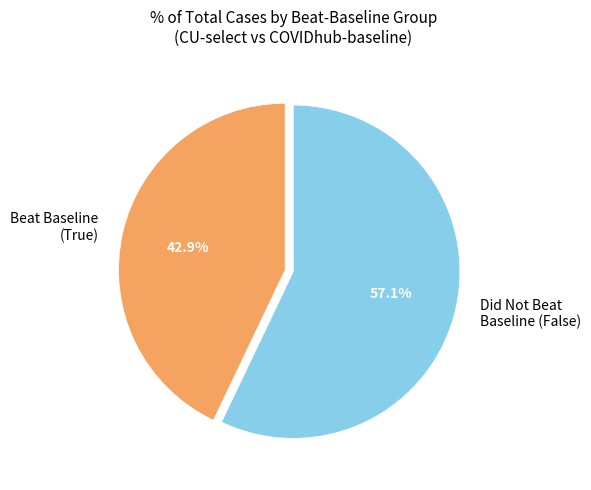

Do Did Not Beat Baseline (False) and Beat Baseline (True) together represent more than half of the pie?

Yes